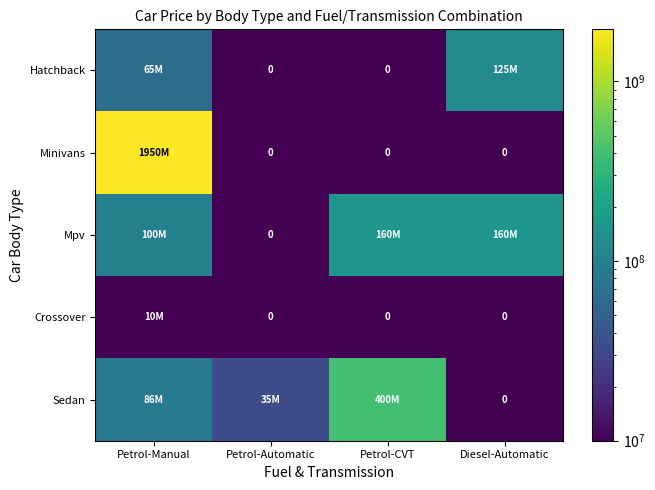

What is the difference between the maximum and minimum values in the Sedan series?

399900000